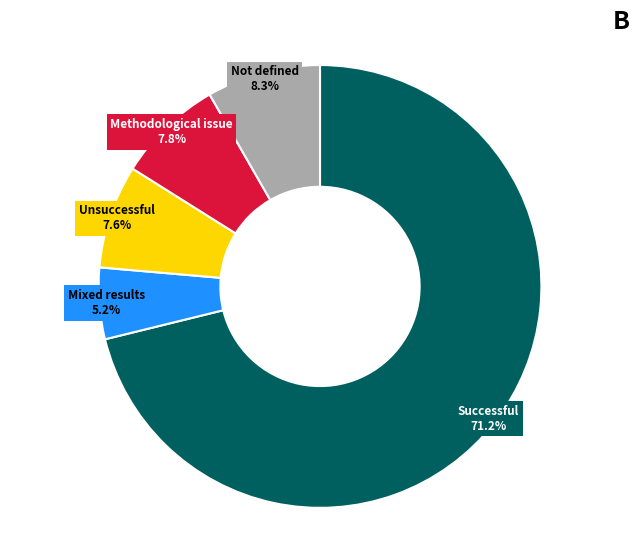

Is there any slice that represents more than half of the pie?

Yes